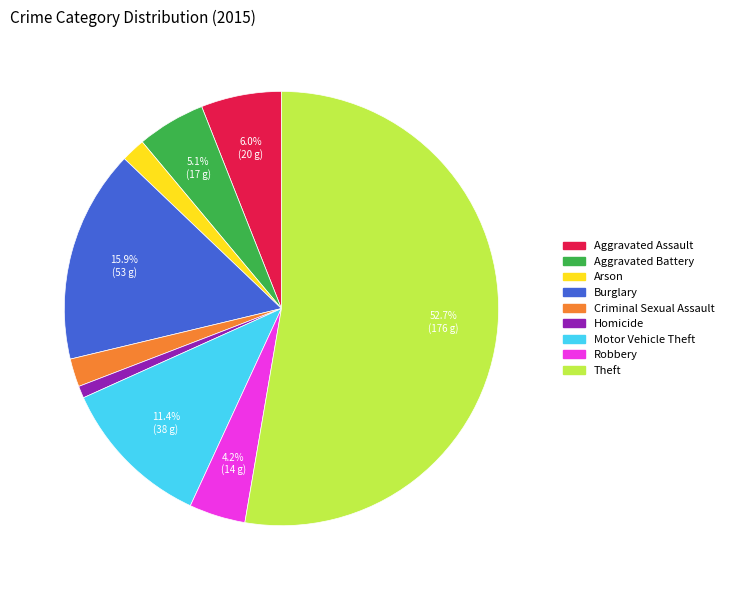

Which category has the smallest portion of the pie?

Homicide